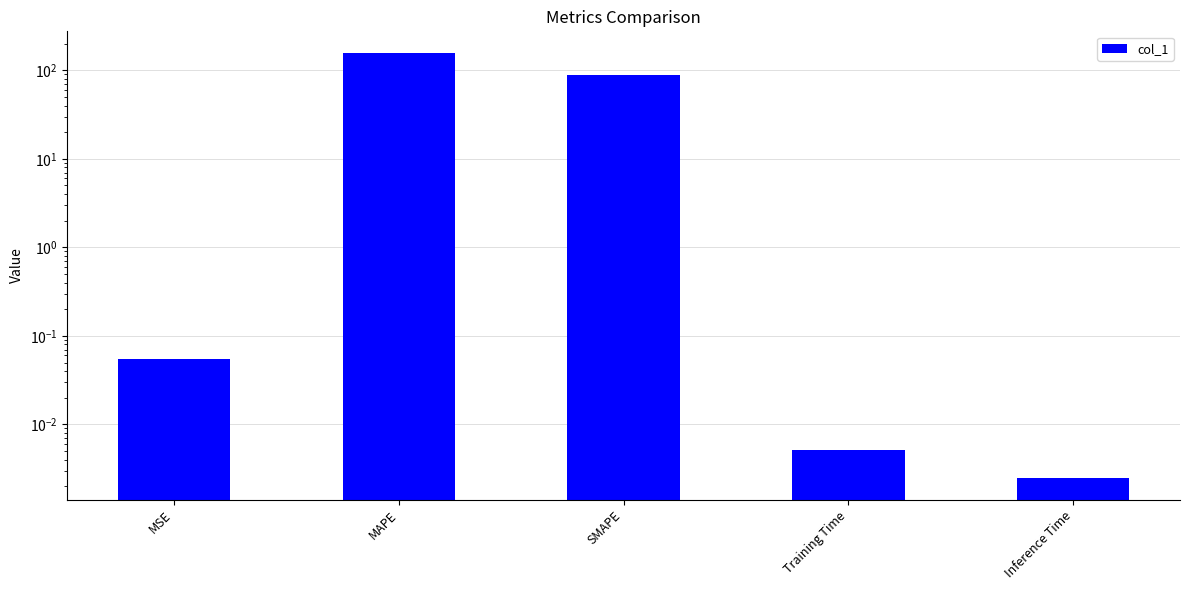

List the labels in order of value, smallest first.

Inference Time, Training Time, MSE, SMAPE, MAPE